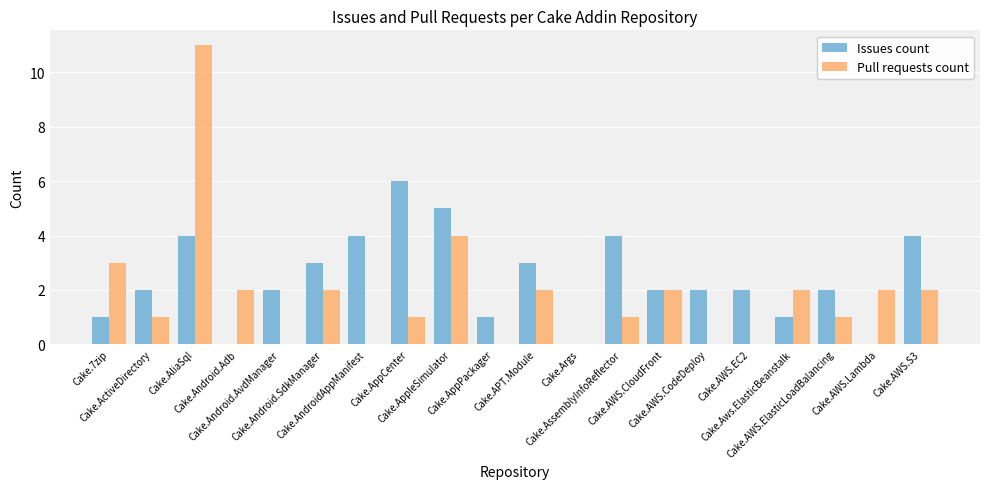

What is the sum of all Pull requests count values?

36